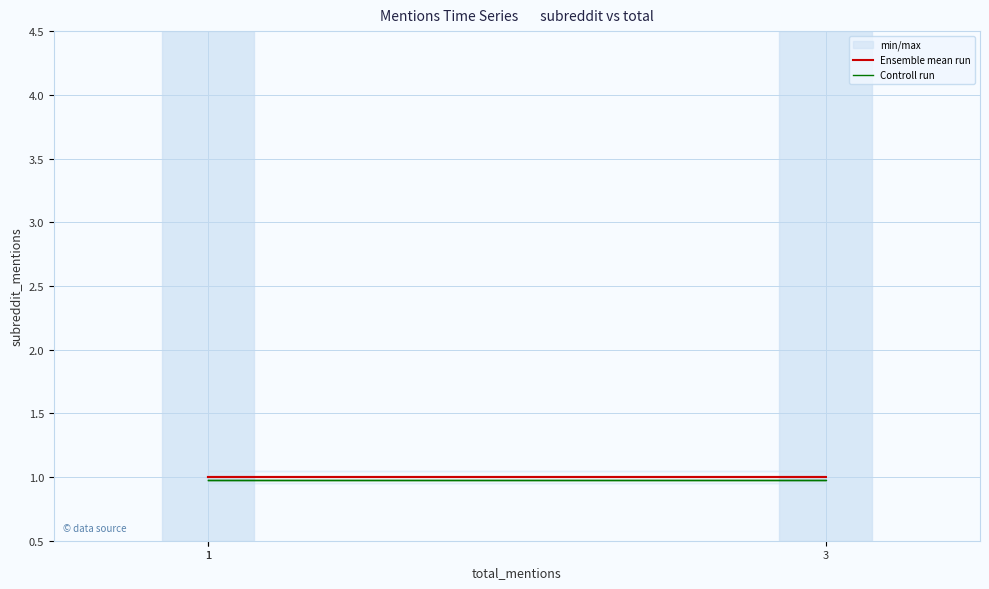

What is the value of the Controll run point at the 2nd from the left?

1.0